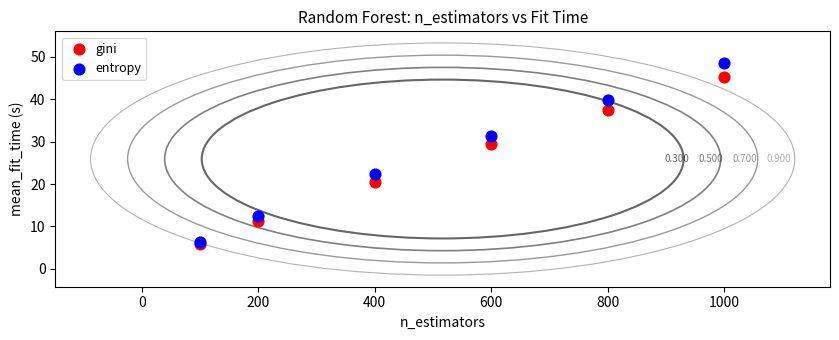

What are all the series names shown in the legend?

gini, entropy